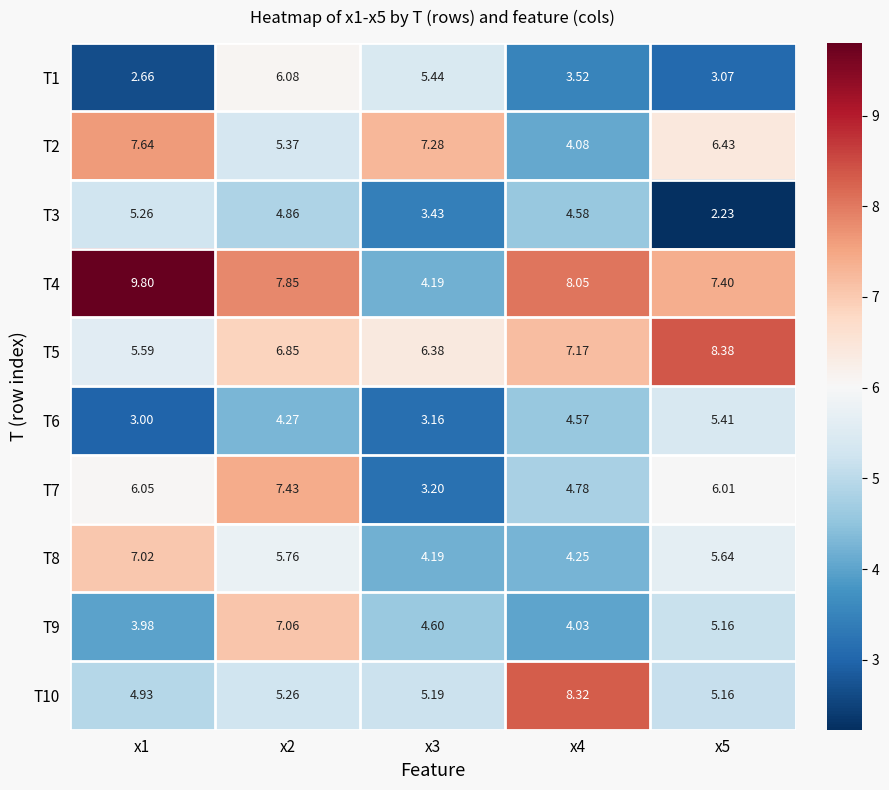

Is the value of T4 at x2 greater than the value of T3 at x3?

Yes